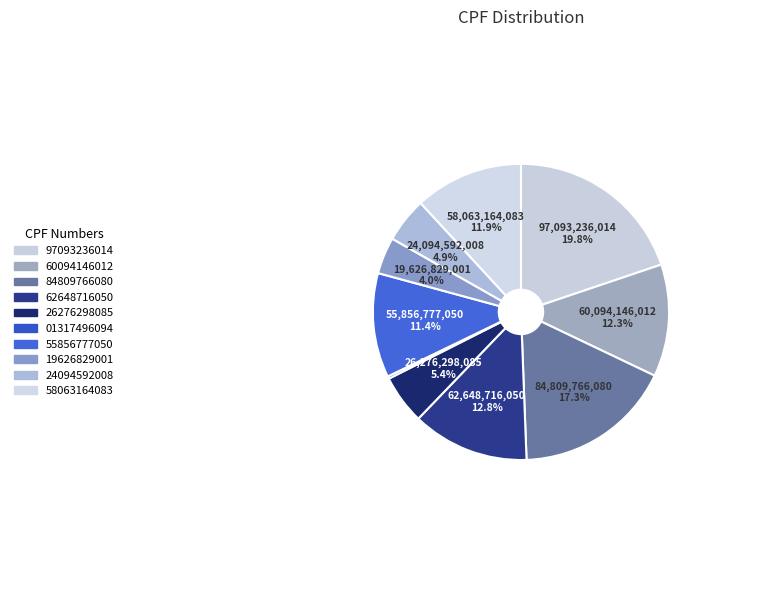

Between 97093236014 and 60094146012, which is larger?

97093236014